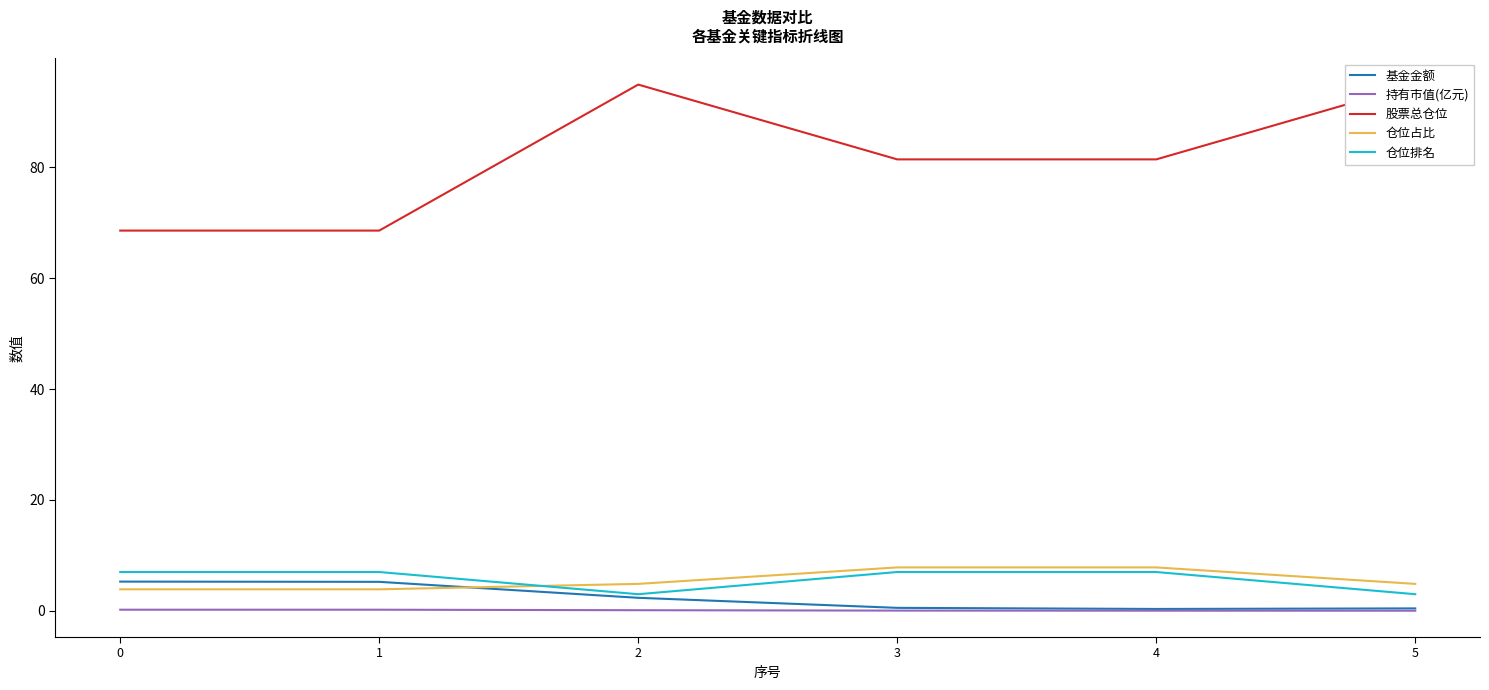

Is it true that 股票总仓位 equals 94.9 at 5?

True